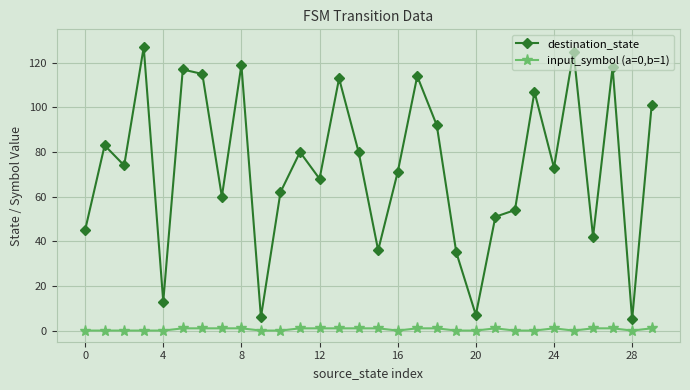

Does the chart have visible grid lines?

Yes